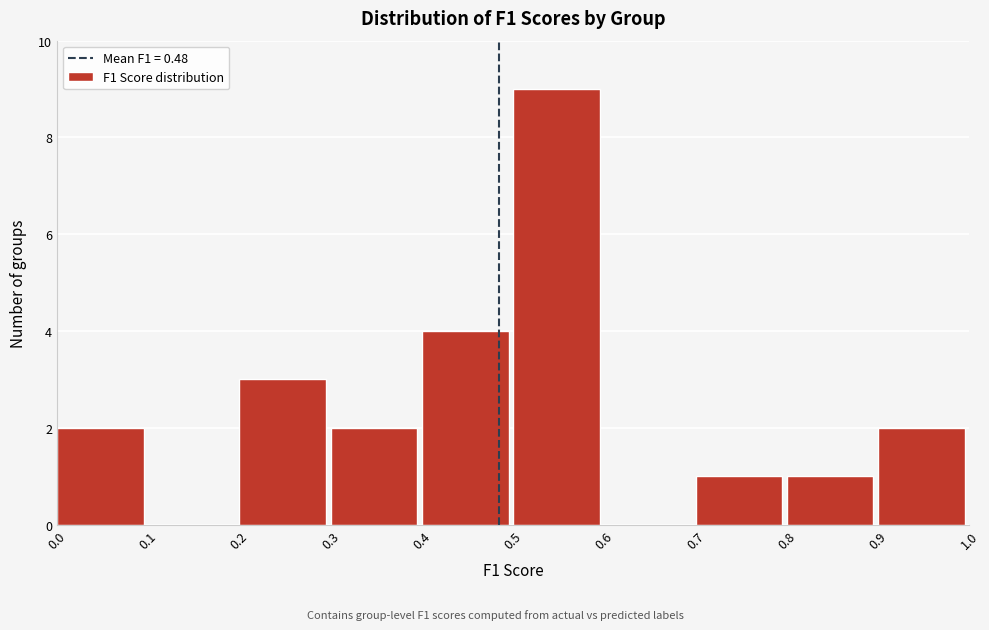

Which range on the x-axis has the tallest bar?

0.5 to 0.6